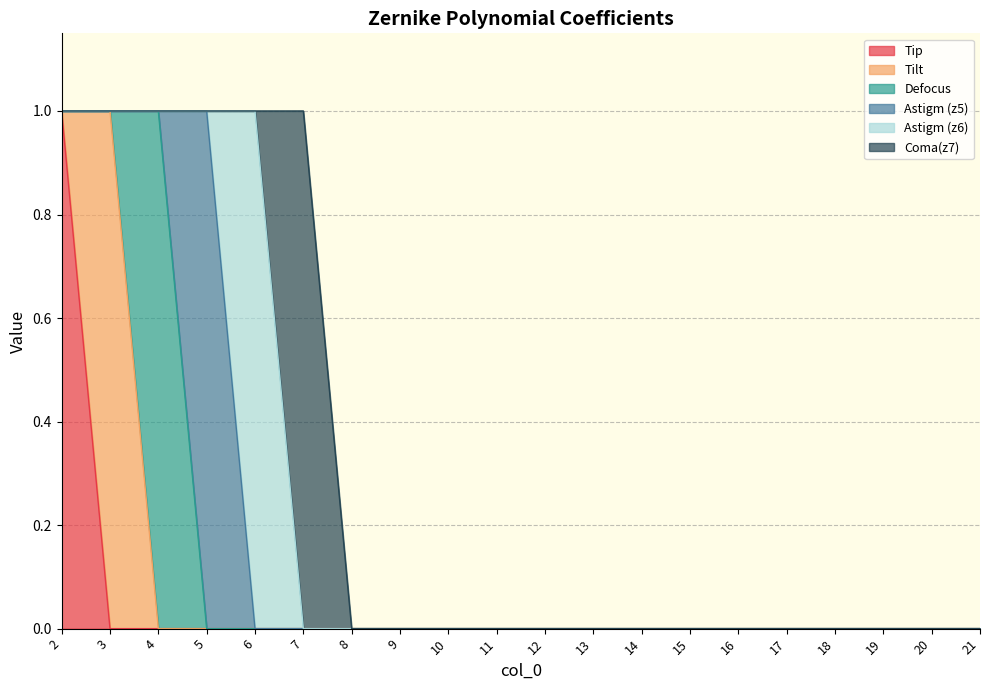

Does the chart have visible grid lines?

Yes